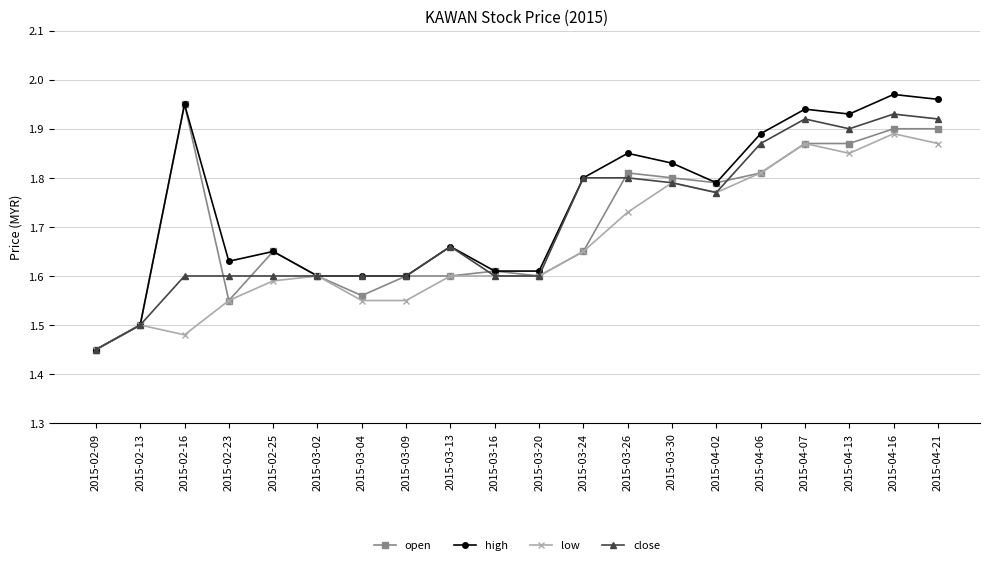

What is the sum of all open values?

34.1